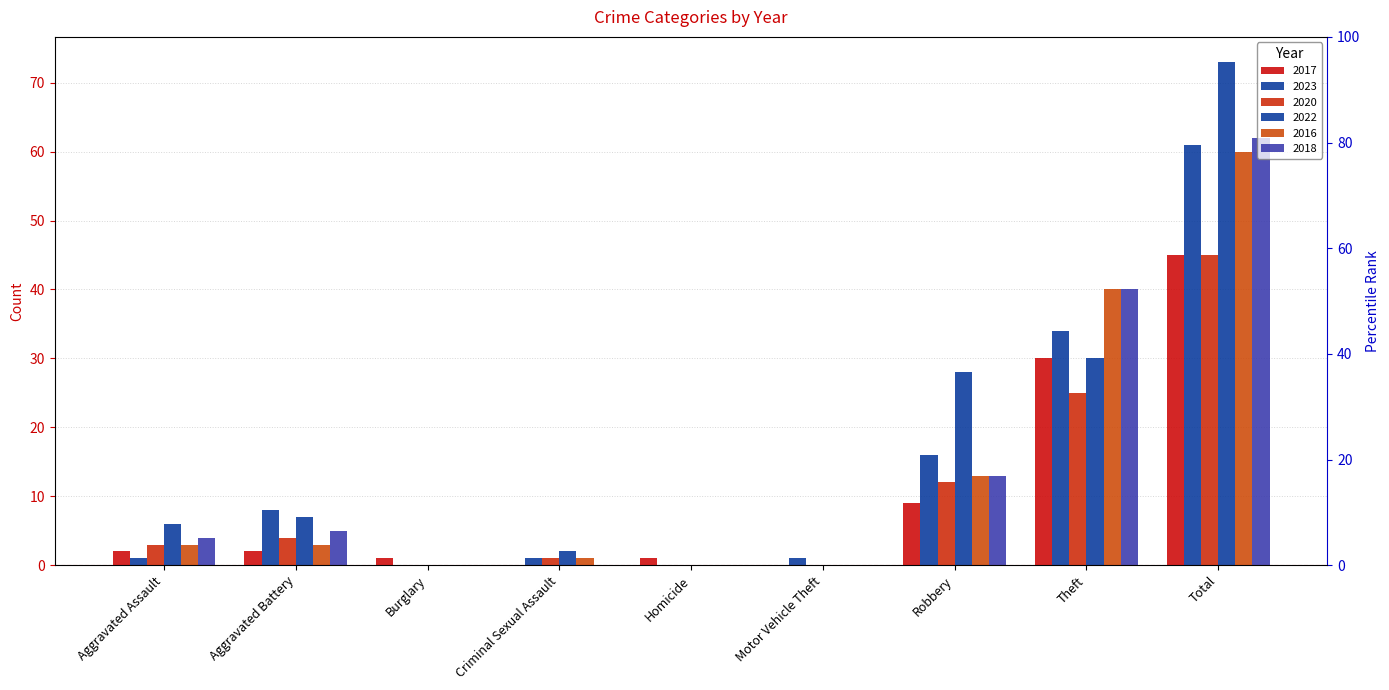

What is the approximate value of 2016 at Robbery, to the nearest 5?

15